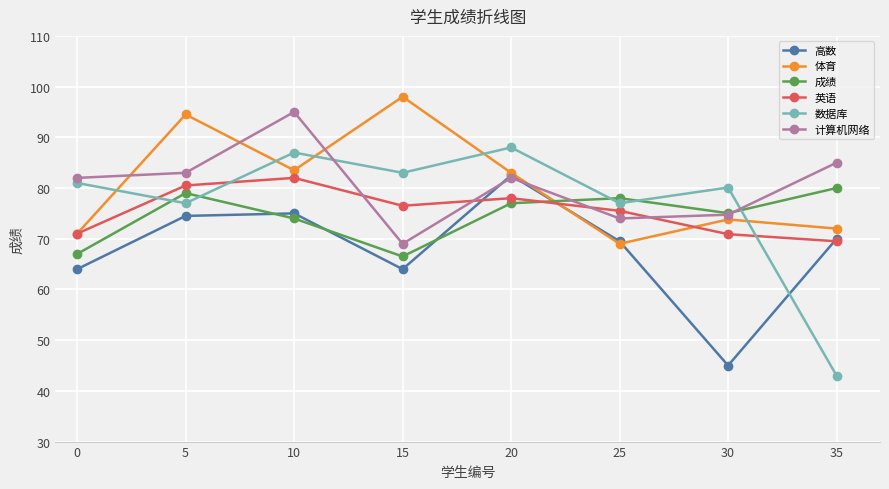

How many series are shown in this chart?

6